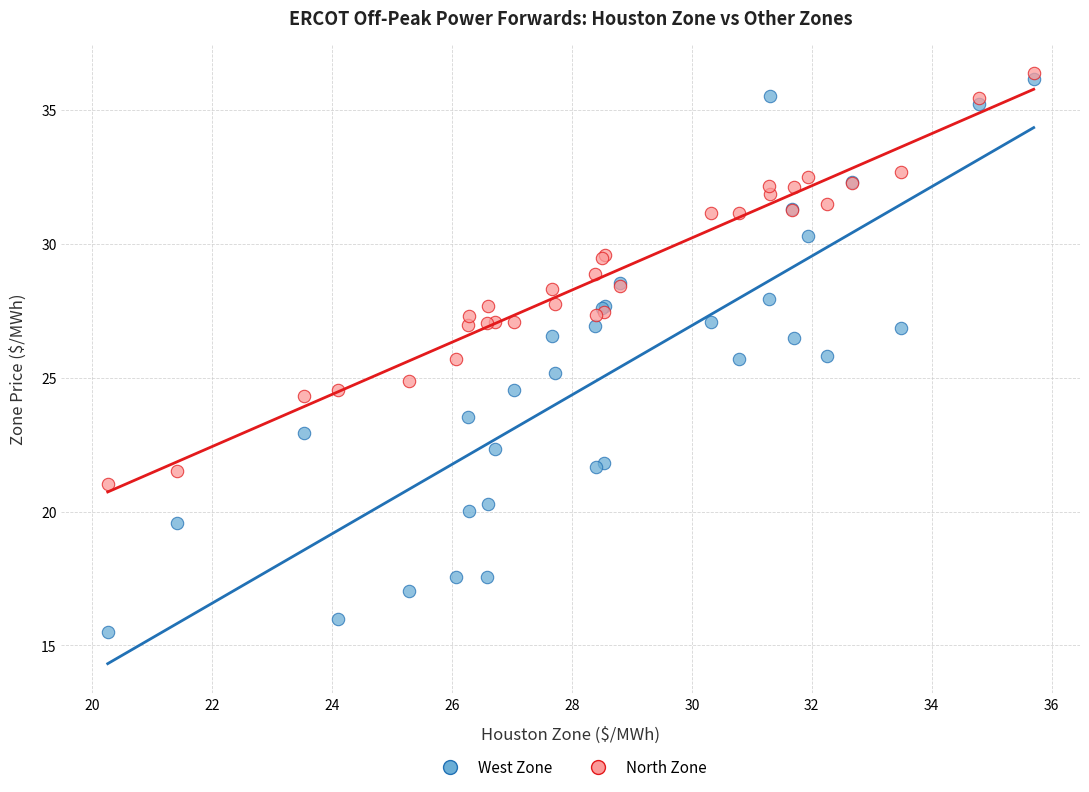

What are all the series names shown in the legend?

West Zone, North Zone